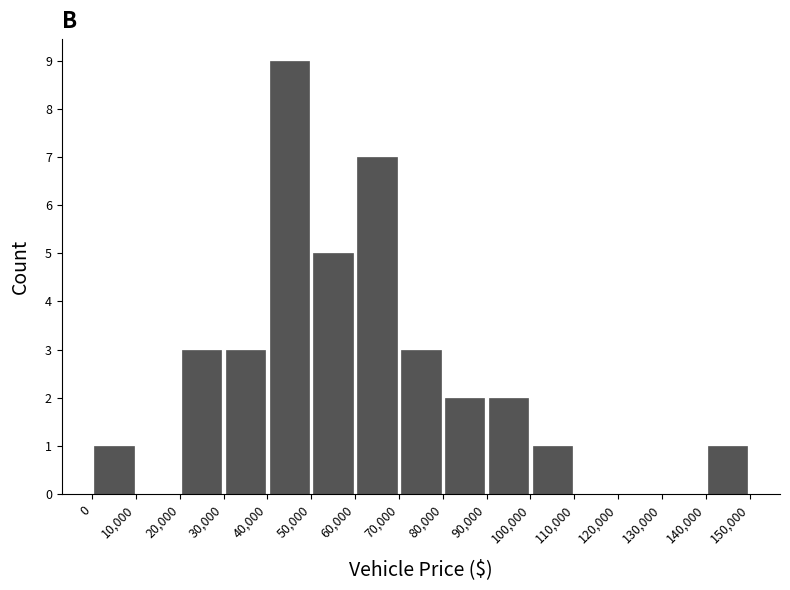

How tall is the bar that spans 0 to 10,000 on the x-axis? The values are not printed on the chart, so give them approximately, as read against the axis.

1